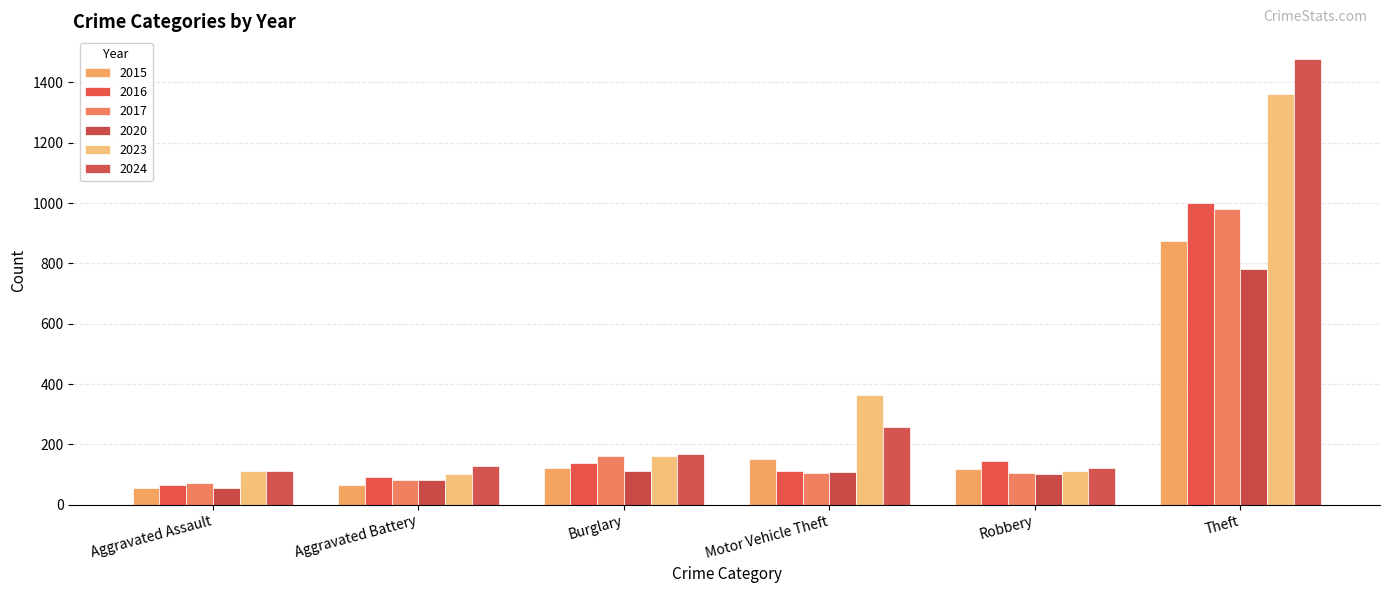

What is the label of the 3rd bar from the left?

Burglary